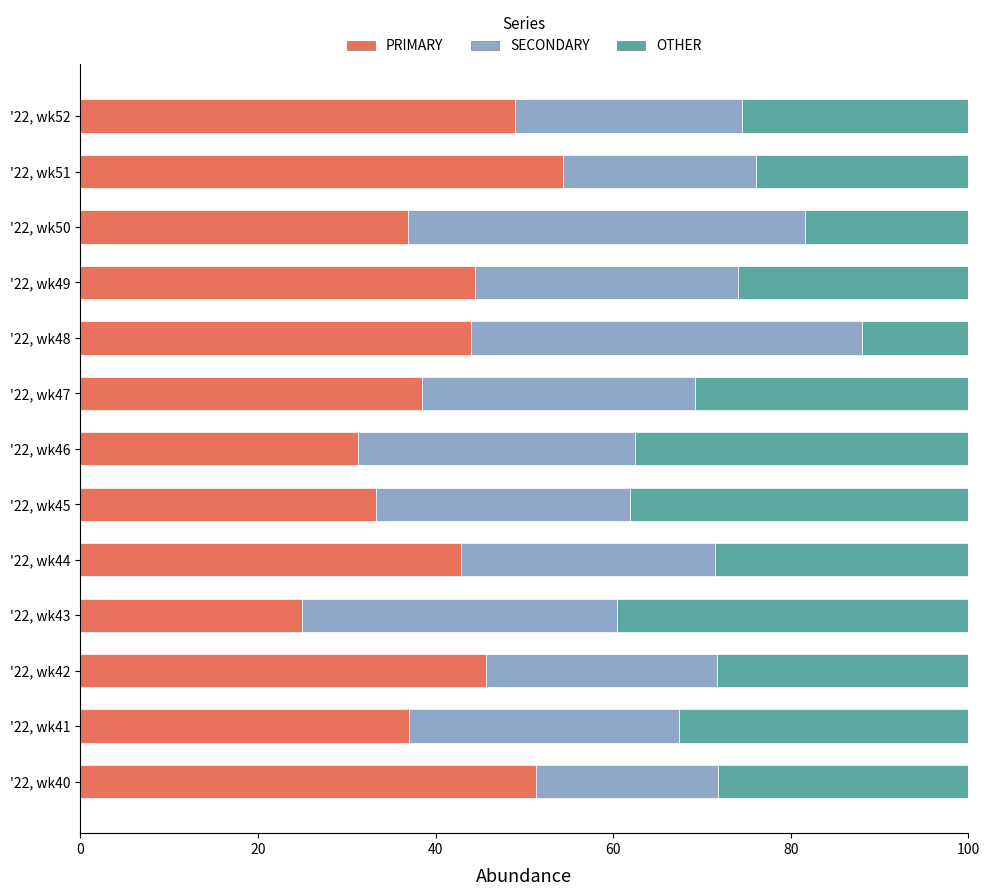

What is the difference between the second highest and minimum values in the PRIMARY series?

26.3